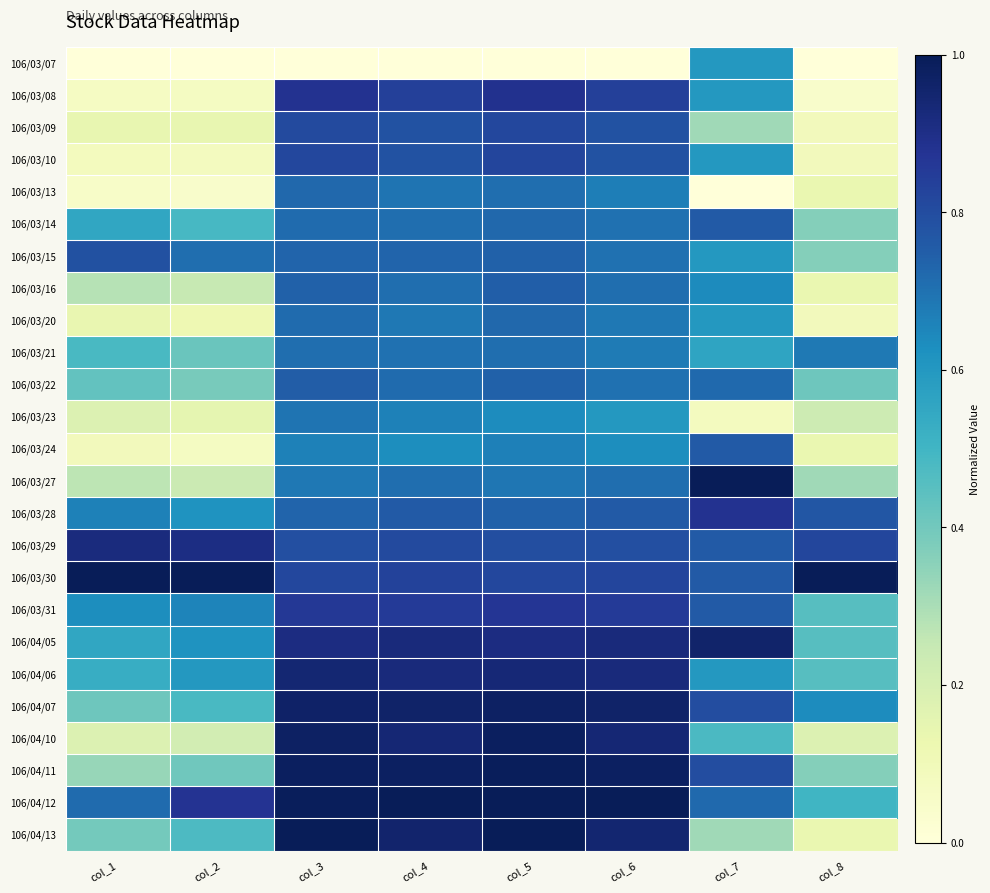

Reading left to right, transcribe all the data shown in this chart.

106/03/07: col_1=0.0	col_2=0.0	col_3=0.0	col_4=0.0	col_5=0.0	col_6=0.0	col_7=0.6	col_8=0.0
106/03/08: col_1=0.1	col_2=0.1	col_3=0.9	col_4=0.8	col_5=0.9	col_6=0.8	col_7=0.6	col_8=0.0
106/03/09: col_1=0.1	col_2=0.1	col_3=0.8	col_4=0.8	col_5=0.8	col_6=0.8	col_7=0.3	col_8=0.1
106/03/10: col_1=0.1	col_2=0.1	col_3=0.8	col_4=0.8	col_5=0.8	col_6=0.8	col_7=0.6	col_8=0.1
106/03/13: col_1=0.1	col_2=0.0	col_3=0.7	col_4=0.7	col_5=0.7	col_6=0.7	col_7=0.0	col_8=0.1
106/03/14: col_1=0.6	col_2=0.5	col_3=0.7	col_4=0.7	col_5=0.7	col_6=0.7	col_7=0.8	col_8=0.4
106/03/15: col_1=0.8	col_2=0.7	col_3=0.7	col_4=0.7	col_5=0.7	col_6=0.7	col_7=0.6	col_8=0.4
106/03/16: col_1=0.3	col_2=0.2	col_3=0.7	col_4=0.7	col_5=0.7	col_6=0.7	col_7=0.6	col_8=0.1
106/03/20: col_1=0.1	col_2=0.1	col_3=0.7	col_4=0.7	col_5=0.7	col_6=0.7	col_7=0.6	col_8=0.1
106/03/21: col_1=0.5	col_2=0.4	col_3=0.7	col_4=0.7	col_5=0.7	col_6=0.7	col_7=0.6	col_8=0.7
106/03/22: col_1=0.4	col_2=0.4	col_3=0.8	col_4=0.7	col_5=0.7	col_6=0.7	col_7=0.7	col_8=0.4
106/03/23: col_1=0.2	col_2=0.1	col_3=0.7	col_4=0.7	col_5=0.6	col_6=0.6	col_7=0.1	col_8=0.2
106/03/24: col_1=0.1	col_2=0.1	col_3=0.7	col_4=0.6	col_5=0.7	col_6=0.6	col_7=0.8	col_8=0.1
106/03/27: col_1=0.3	col_2=0.2	col_3=0.7	col_4=0.7	col_5=0.7	col_6=0.7	col_7=1.0	col_8=0.3
106/03/28: col_1=0.7	col_2=0.6	col_3=0.7	col_4=0.8	col_5=0.7	col_6=0.8	col_7=0.9	col_8=0.8
106/03/29: col_1=0.9	col_2=0.9	col_3=0.8	col_4=0.8	col_5=0.8	col_6=0.8	col_7=0.8	col_8=0.8
106/03/30: col_1=1.0	col_2=1.0	col_3=0.8	col_4=0.8	col_5=0.8	col_6=0.8	col_7=0.8	col_8=1.0
106/03/31: col_1=0.6	col_2=0.7	col_3=0.9	col_4=0.9	col_5=0.9	col_6=0.9	col_7=0.8	col_8=0.5
106/04/05: col_1=0.6	col_2=0.6	col_3=0.9	col_4=0.9	col_5=0.9	col_6=0.9	col_7=1.0	col_8=0.5
106/04/06: col_1=0.5	col_2=0.6	col_3=0.9	col_4=0.9	col_5=0.9	col_6=0.9	col_7=0.6	col_8=0.5
106/04/07: col_1=0.4	col_2=0.5	col_3=1.0	col_4=1.0	col_5=1.0	col_6=1.0	col_7=0.8	col_8=0.6
106/04/10: col_1=0.2	col_2=0.2	col_3=1.0	col_4=0.9	col_5=1.0	col_6=0.9	col_7=0.5	col_8=0.2
106/04/11: col_1=0.3	col_2=0.4	col_3=1.0	col_4=1.0	col_5=1.0	col_6=1.0	col_7=0.8	col_8=0.4
106/04/12: col_1=0.7	col_2=0.9	col_3=1.0	col_4=1.0	col_5=1.0	col_6=1.0	col_7=0.7	col_8=0.5
106/04/13: col_1=0.4	col_2=0.5	col_3=1.0	col_4=1.0	col_5=1.0	col_6=0.9	col_7=0.3	col_8=0.1